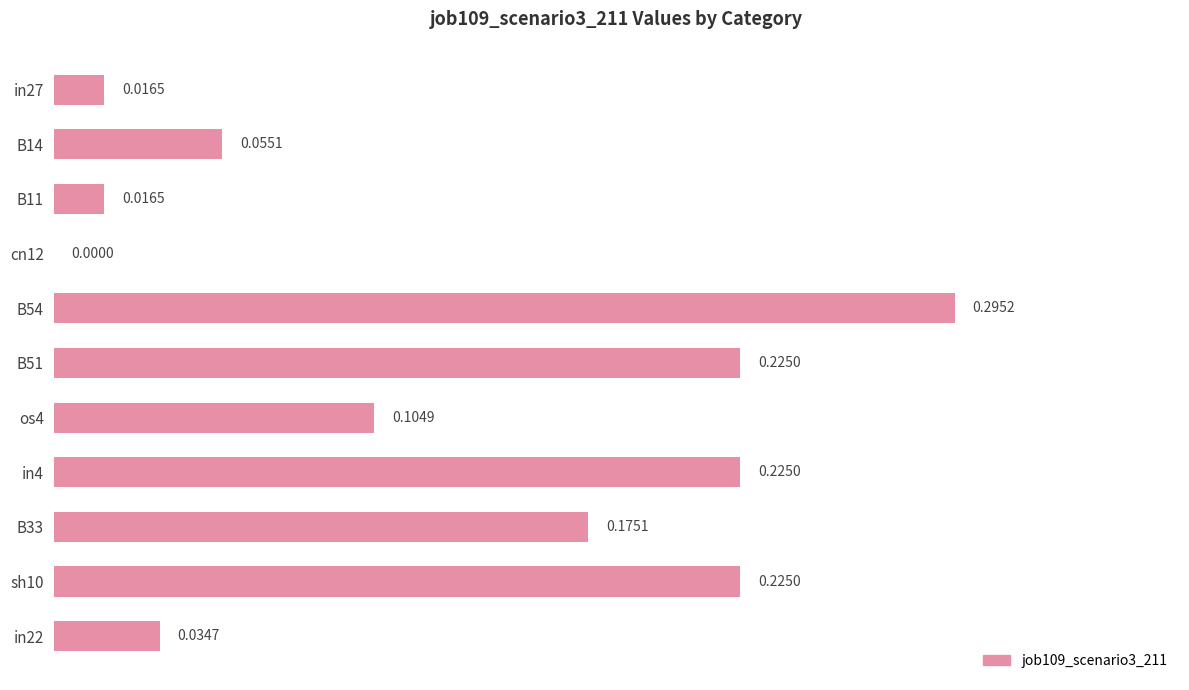

Between in27 and in4, which is larger?

in4